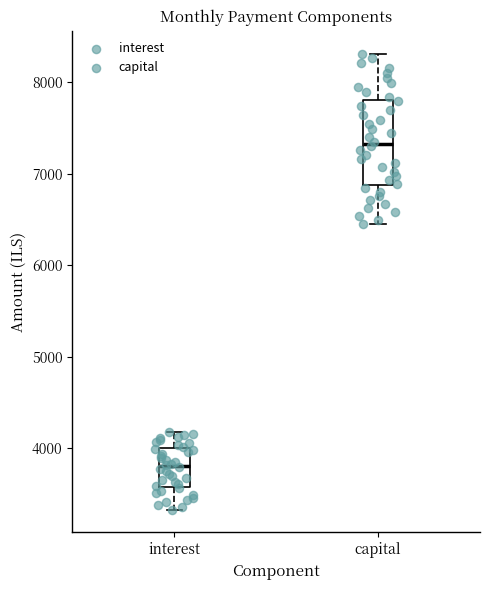

Which box has the lowest median line?

interest